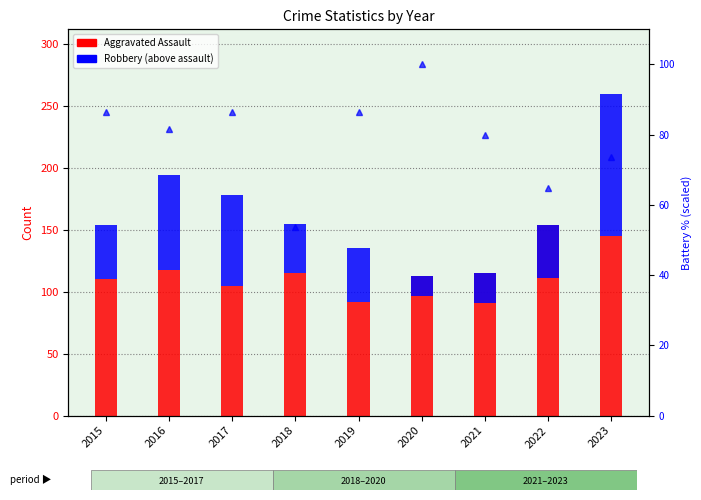

Does the chart contain stacked bars?

No